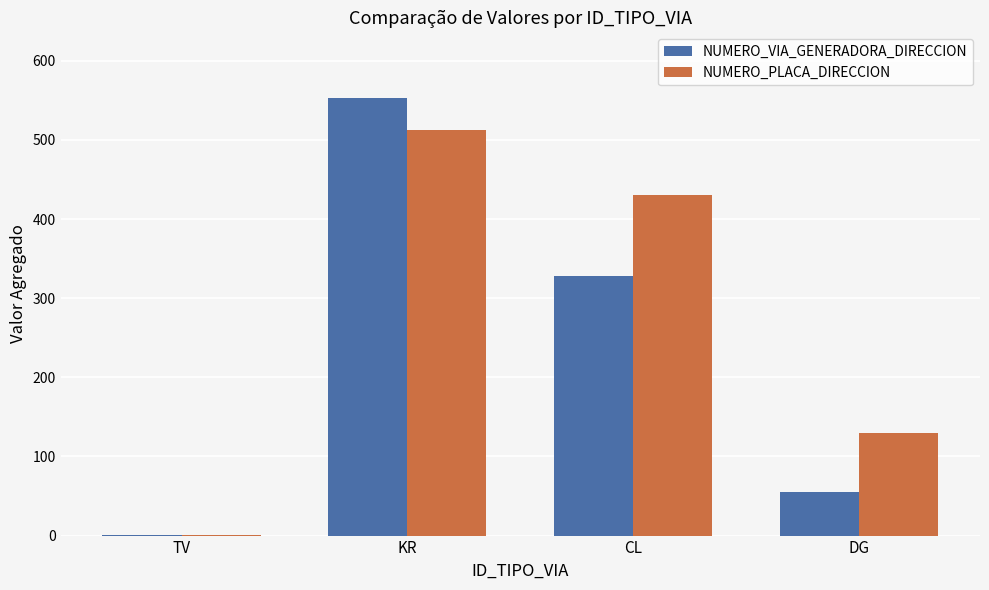

Which category has the highest value across all series?

KR